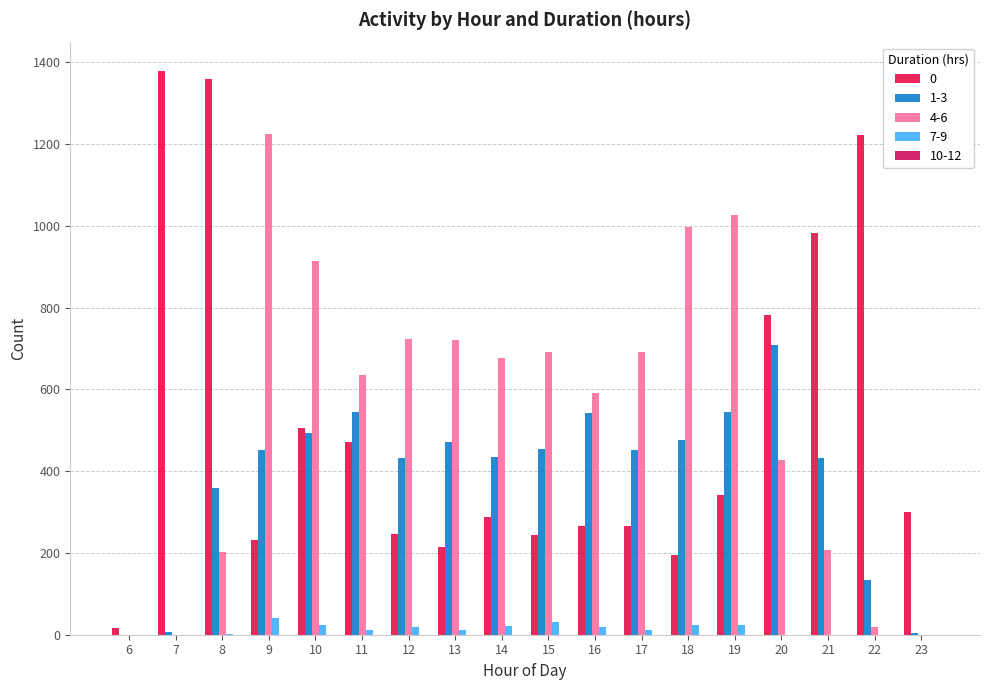

What is the total value across all series at 7?

1386